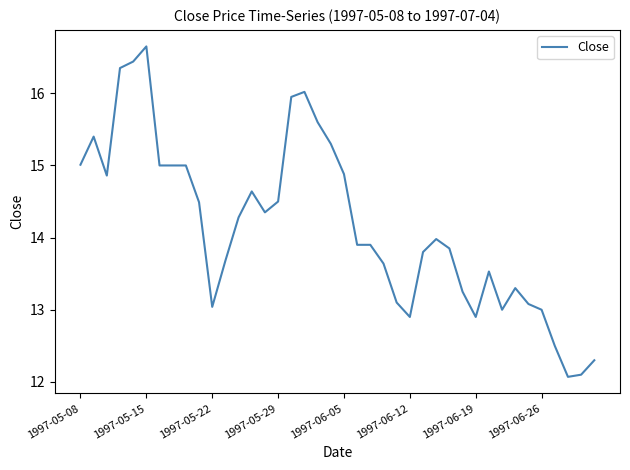

What is the minimum value shown in the chart?

12.1